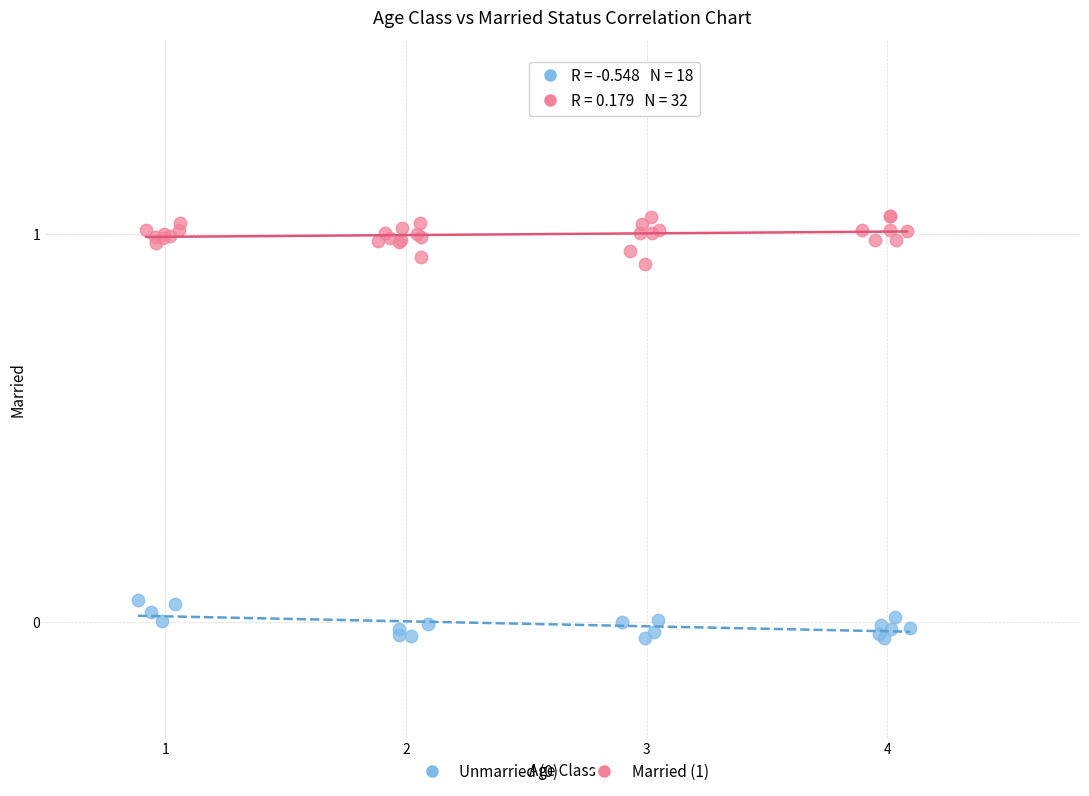

Which series contains the highest Y value?

Married (1)